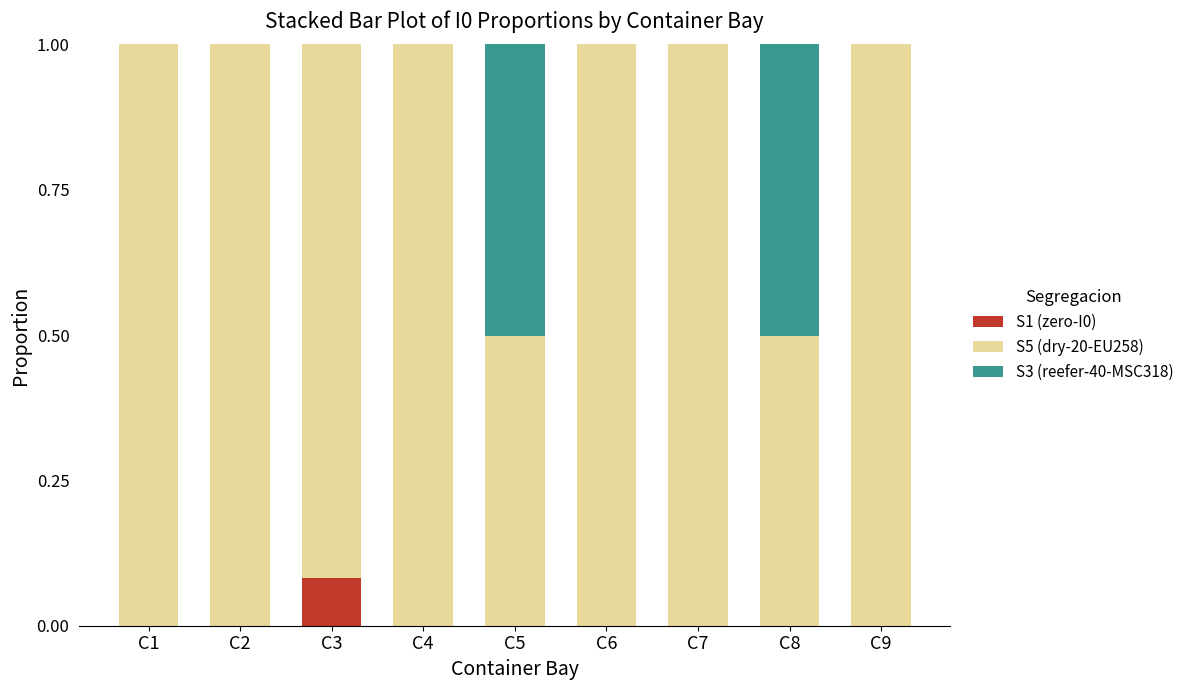

The S1 (zero-I0) series shows -0.1 at C4. True or false?

False